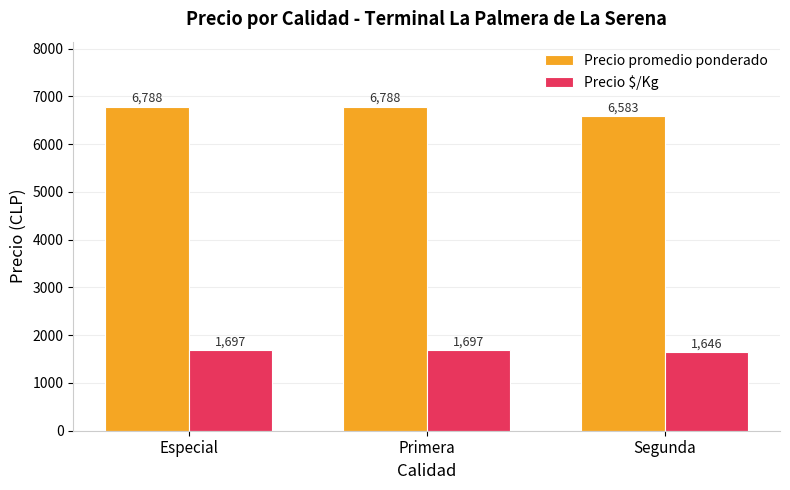

What is the minimum value shown in the chart?

1646